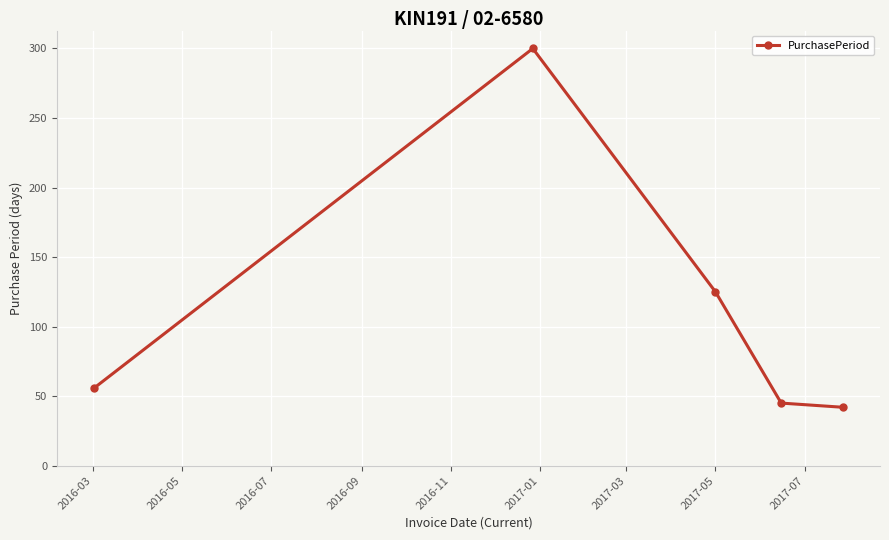

Is this an area chart (filled region under the line)?

No